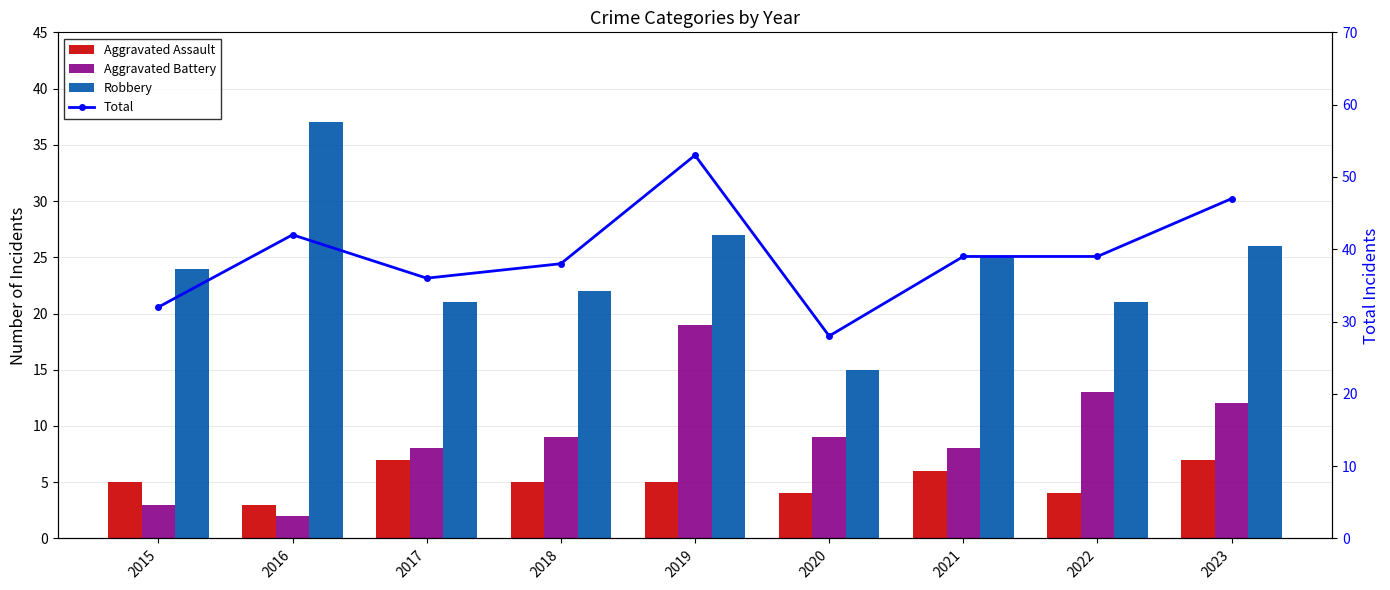

What is the difference between the second highest and second lowest values in the Aggravated Assault series?

3